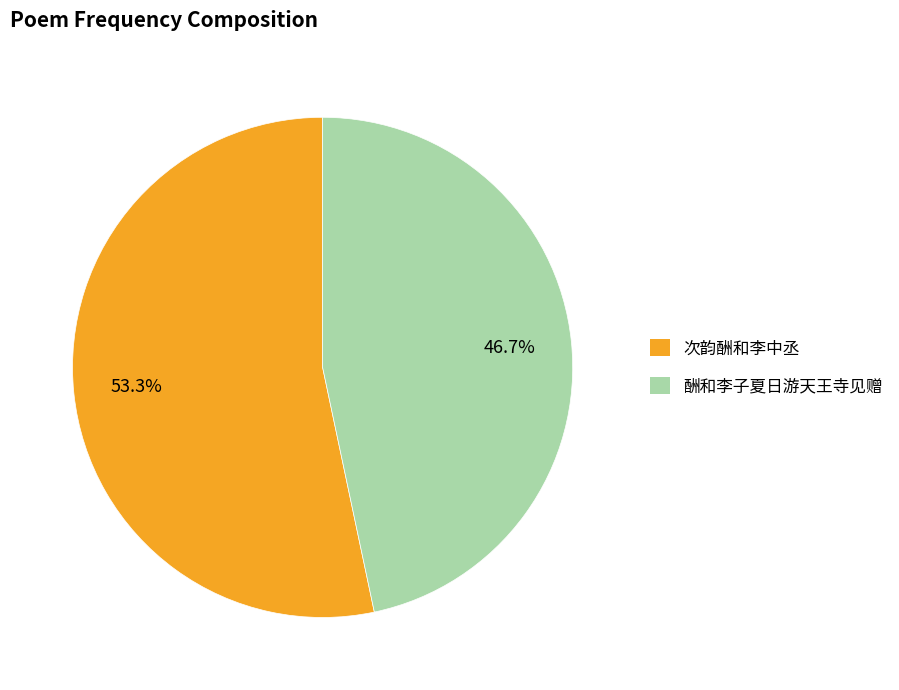

Count the number of slices in the pie.

2